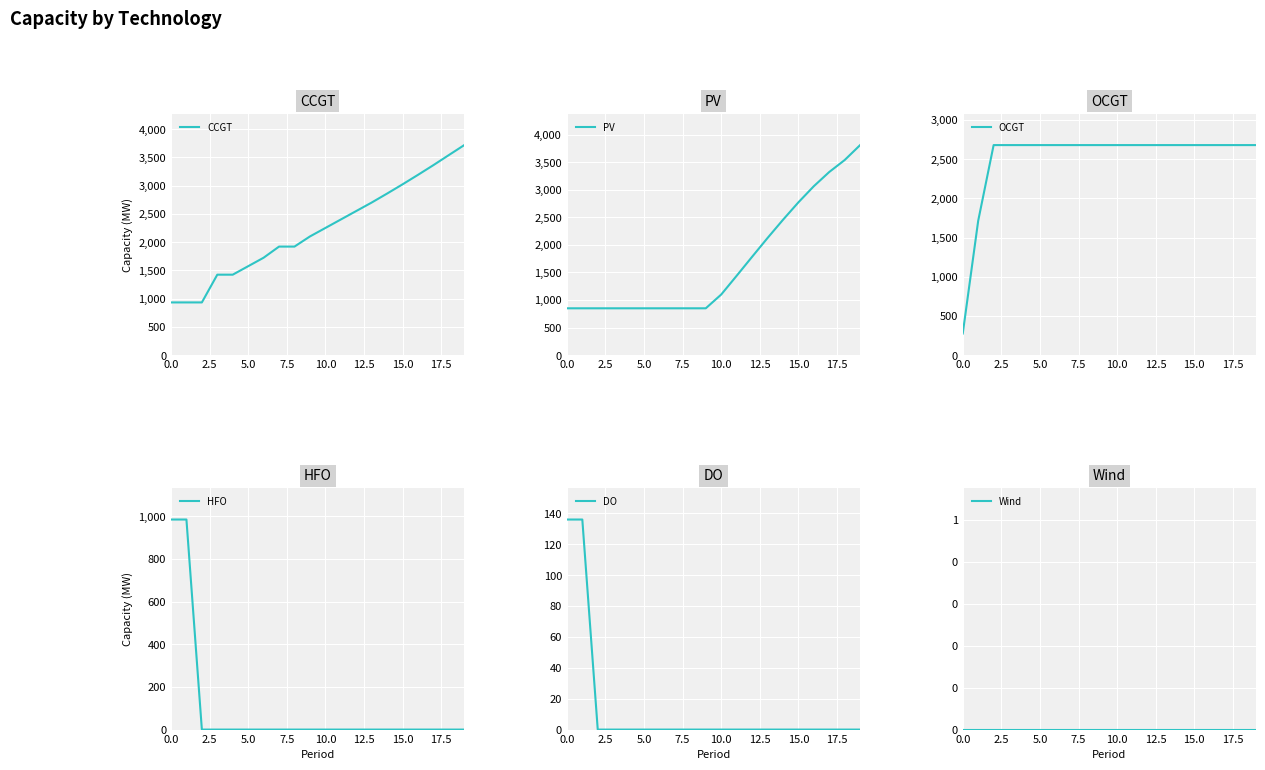

The DO series shows -51 at 5.0. True or false?

False